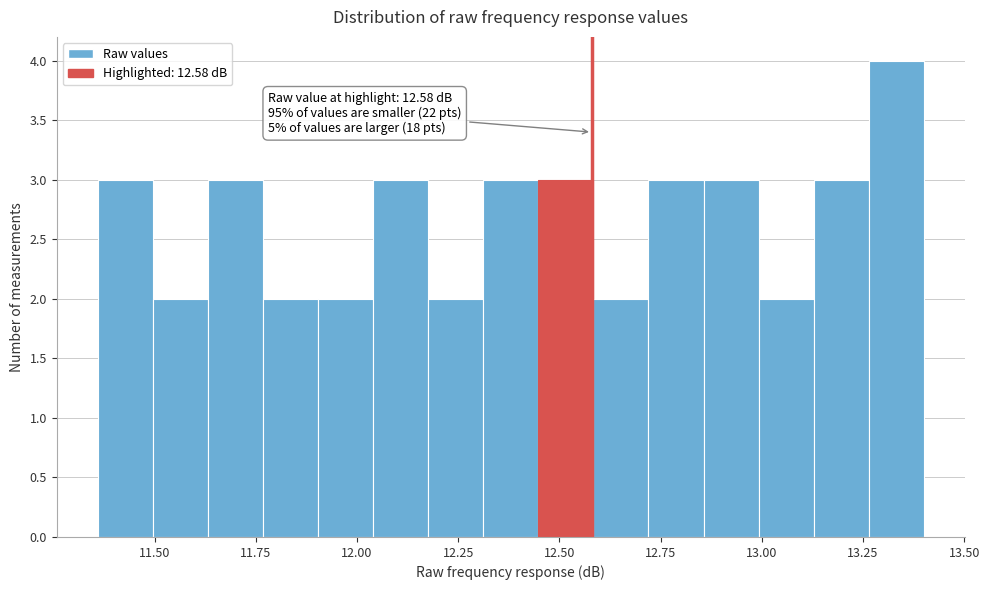

Around what value on the x-axis is the tallest bar? Give the approximate position of its centre, as read against the axis.

13.35